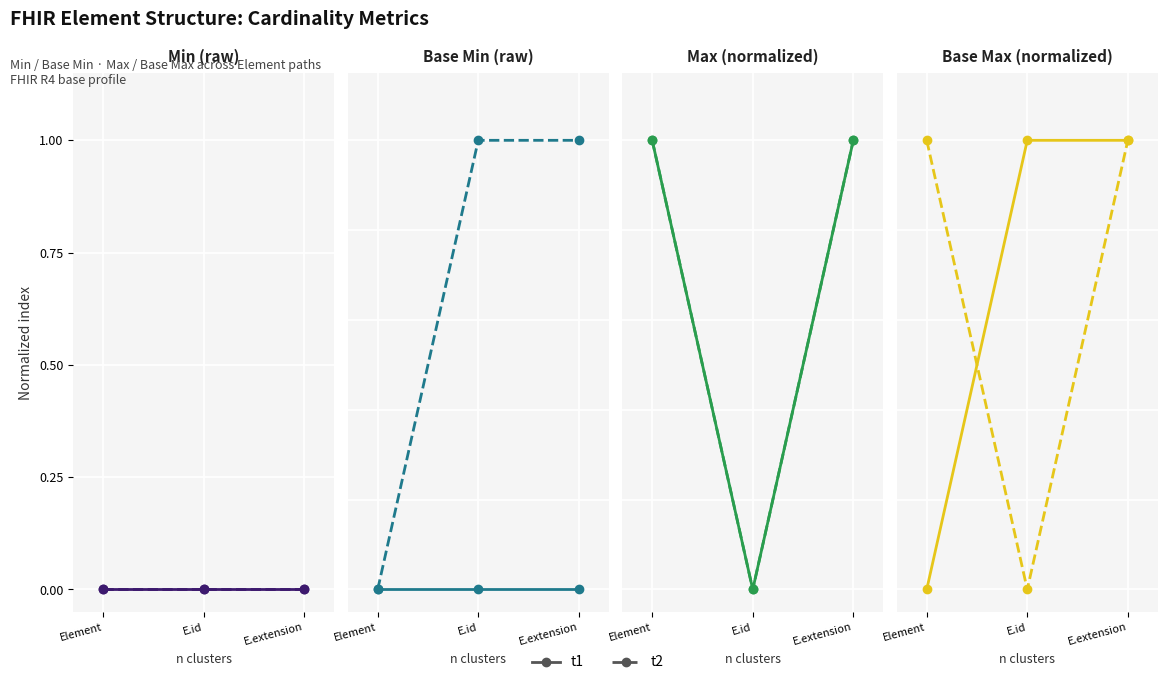

At how many categories does at least one series exceed 0?

3